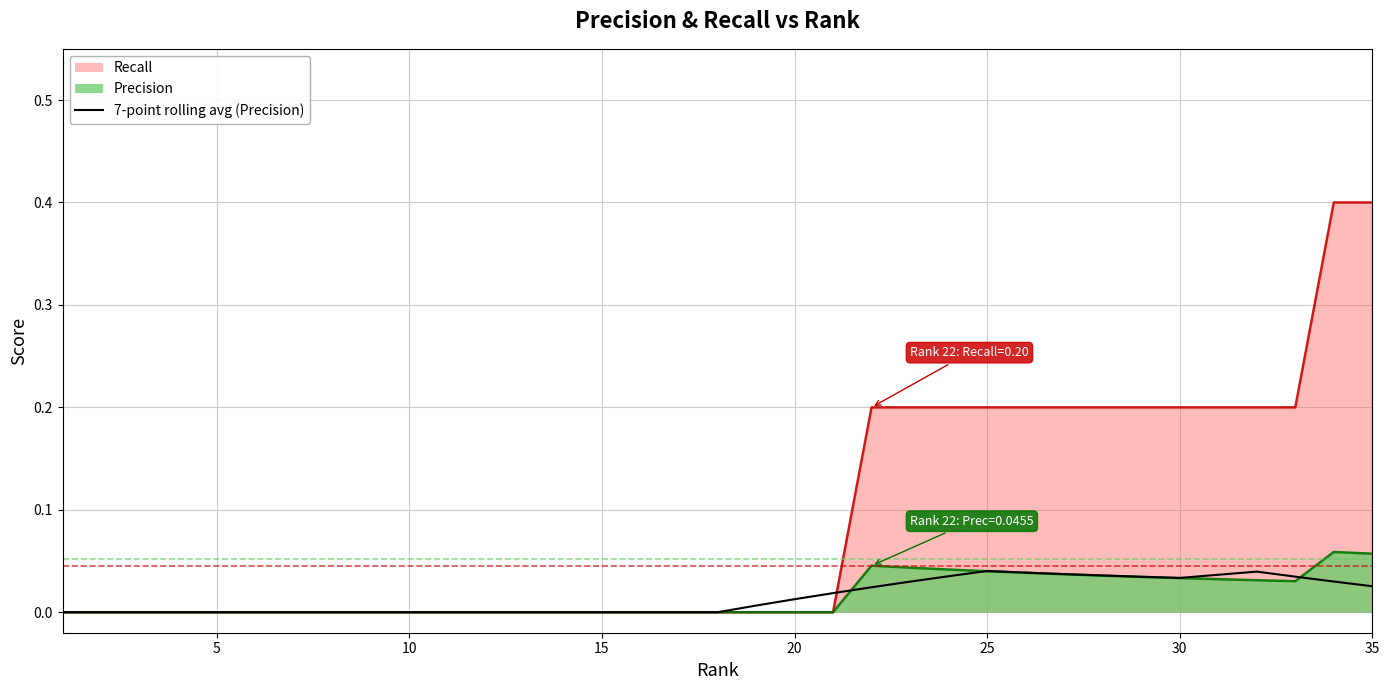

What is the maximum value for Recall?

0.4